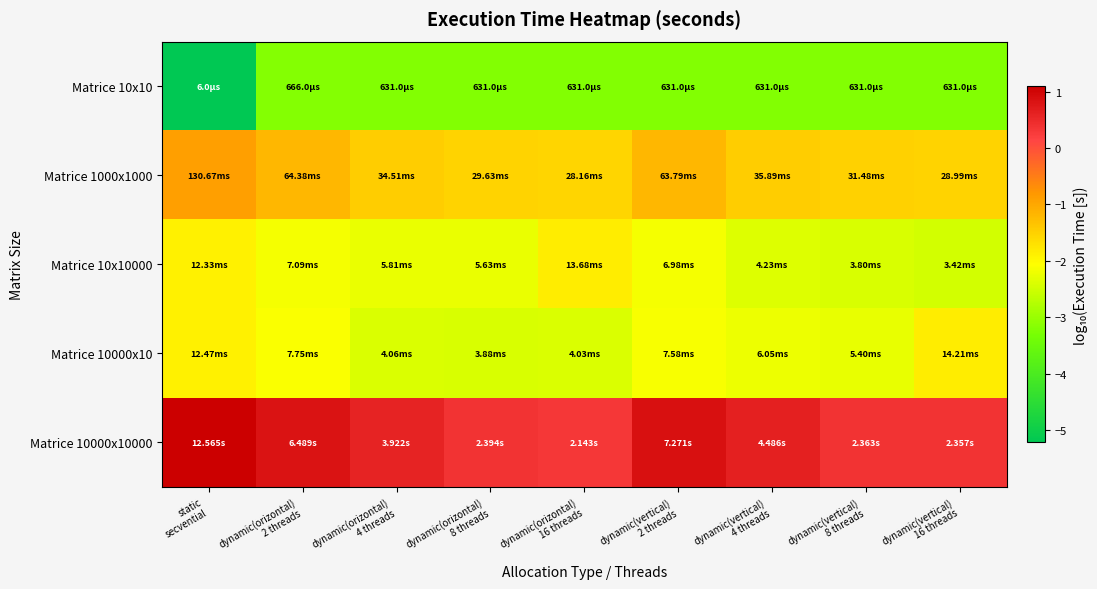

What is the spread (max minus min) of values at dynamic(vertical)
4 threads?

3.9